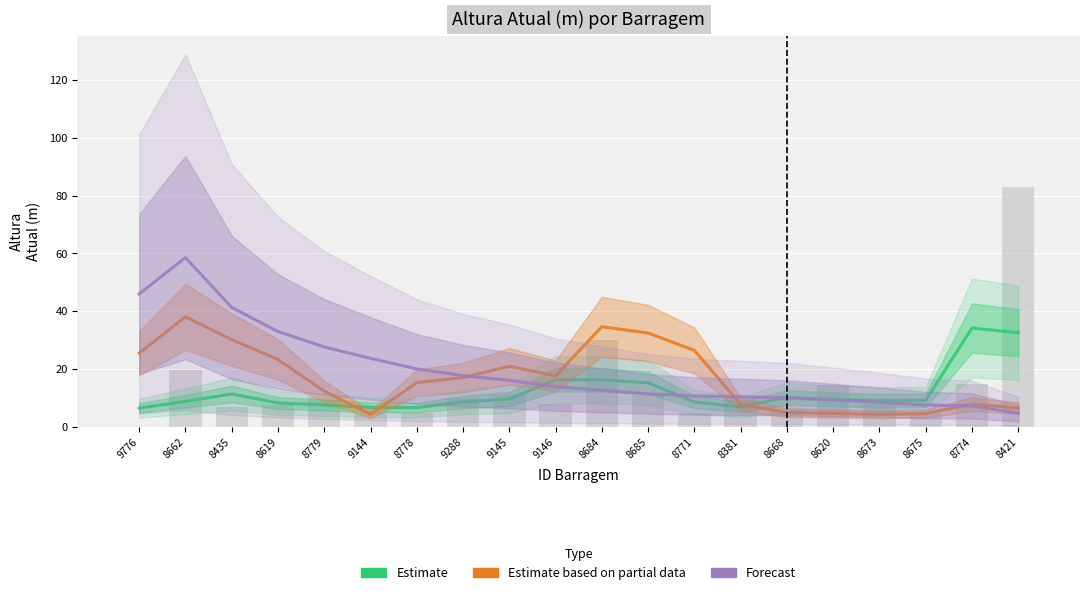

Rank the series at 9144 from lowest to highest value.

Estimate based on partial data, Estimate, Forecast